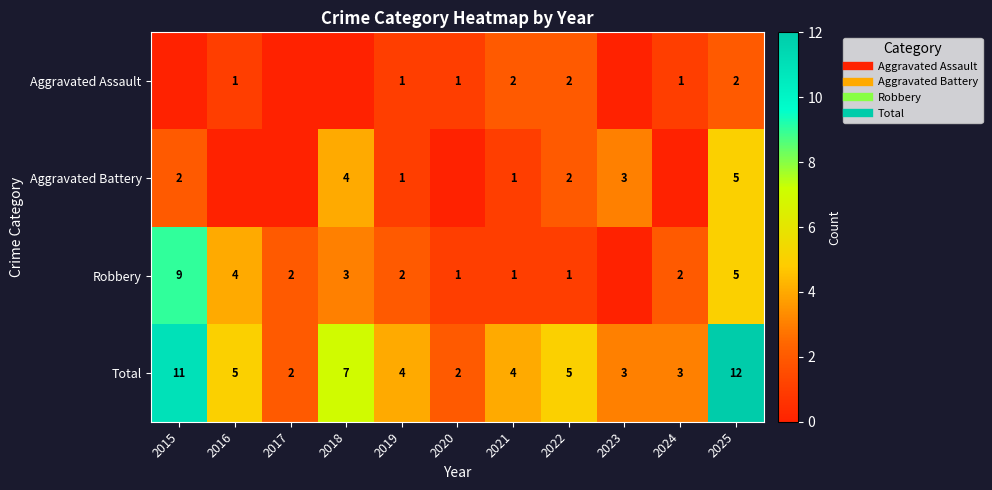

What is the total value across all series at 2021?

8